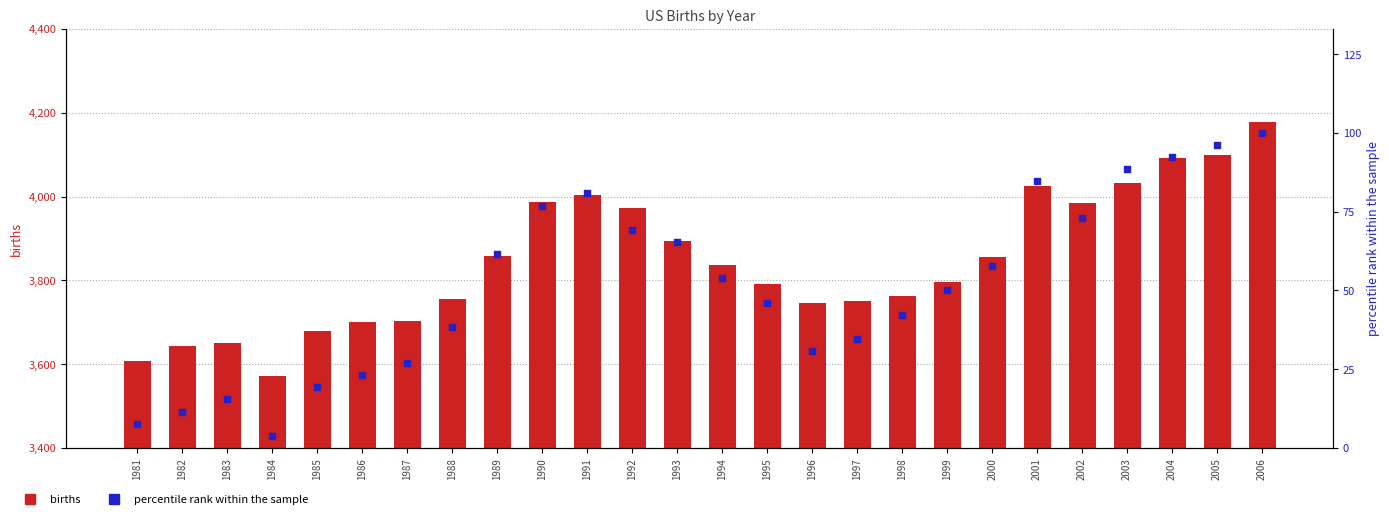

Which series reaches the maximum Y coordinate?

births